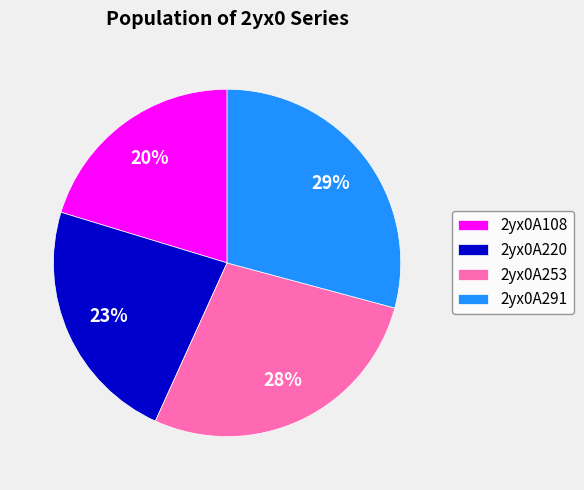

True or false: 2yx0A220 accounts for 12% of the total.

False